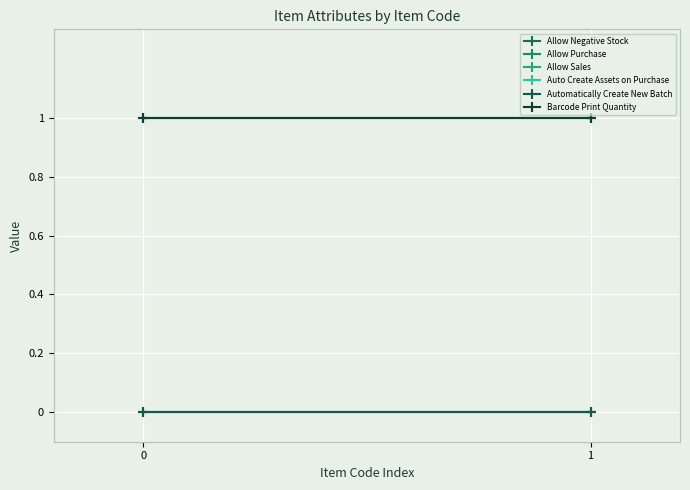

List the labels in order of Automatically Create New Batch value, largest first.

0, 1